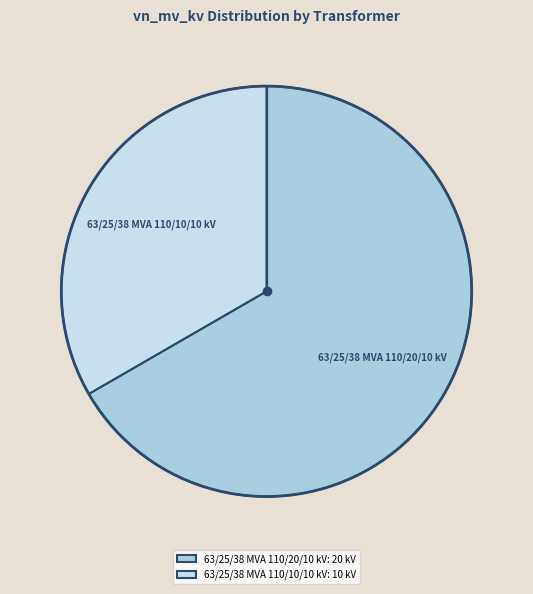

What is the majority slice?

63/25/38 MVA 110/20/10 kV